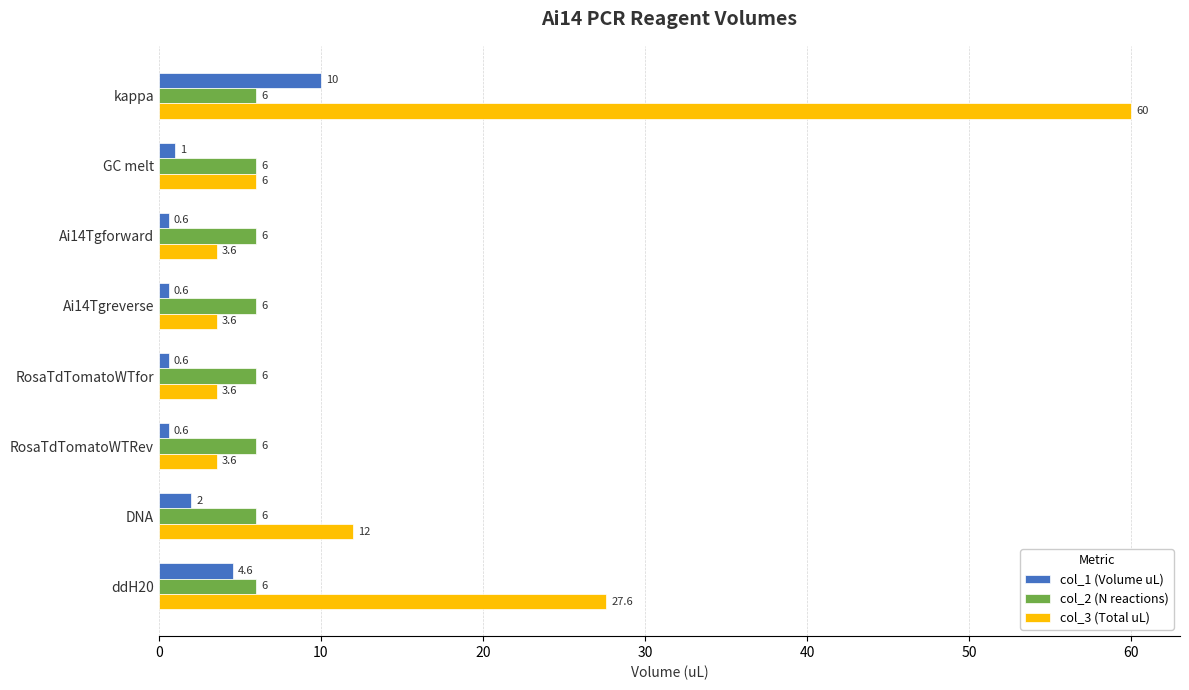

At which category is the sum across all series the highest?

kappa